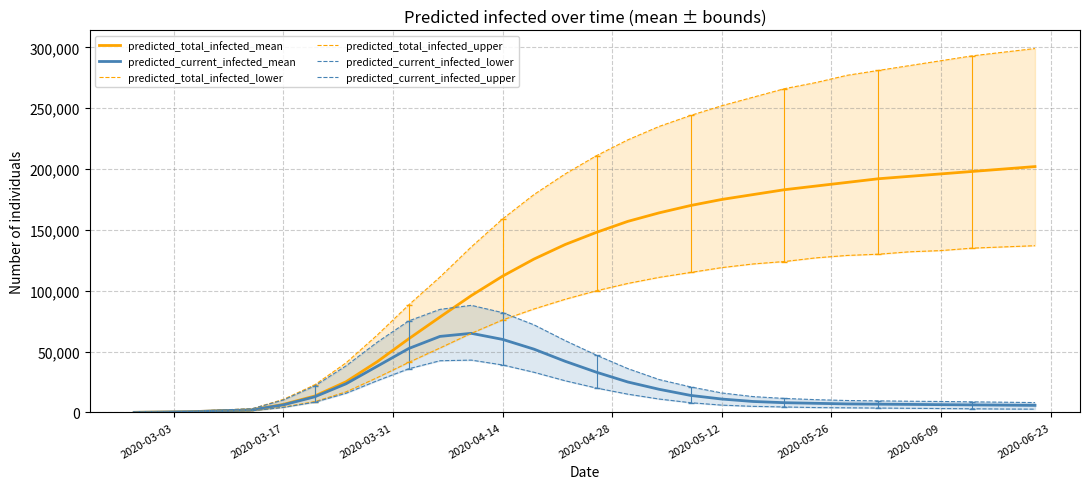

How many lines are shown in the chart?

6